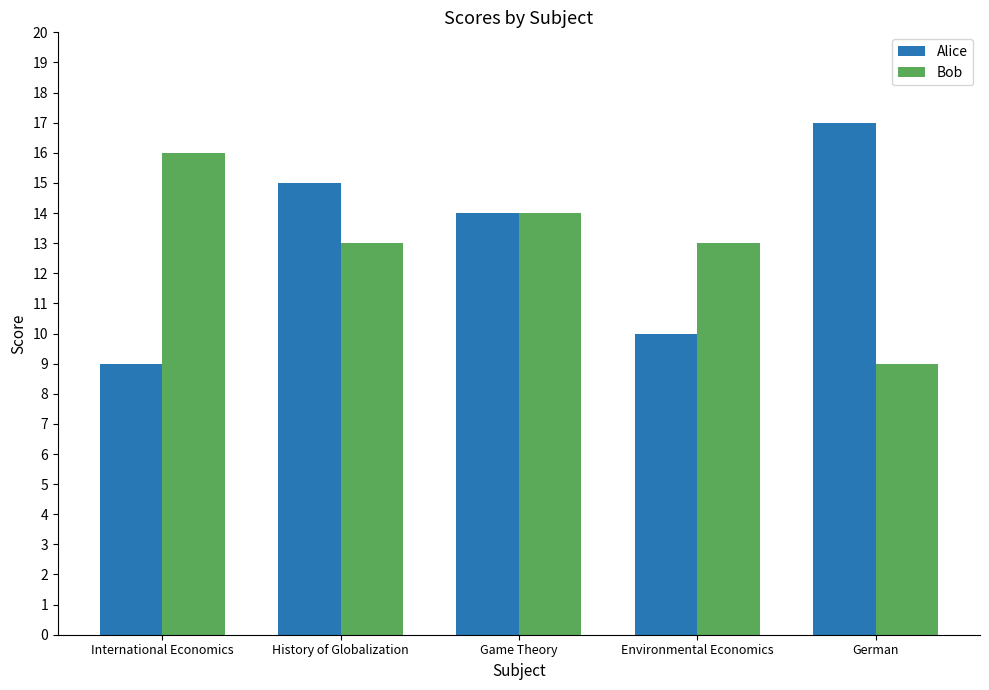

The value of Alice at Game Theory is 14. True or false?

True